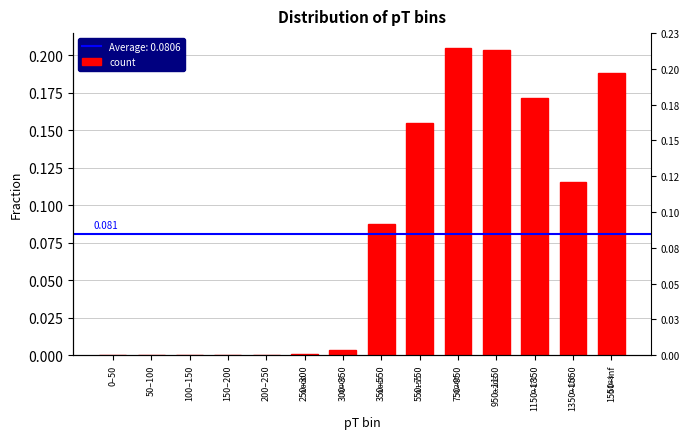

What is the label of the 7th bar from the right?

350–550